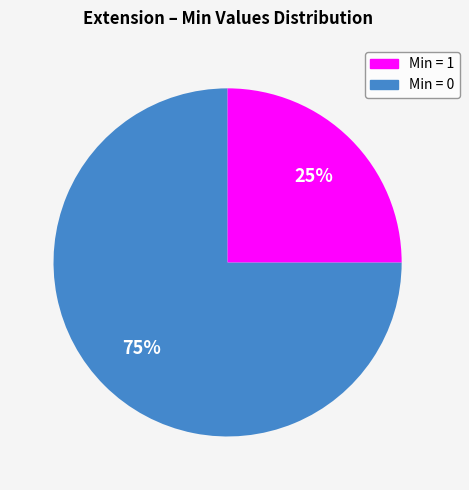

Is there any slice that represents more than half of the pie?

Yes